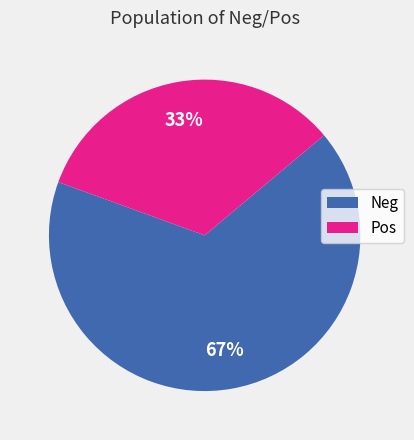

Rank the categories by value from highest to lowest.

Neg, Pos